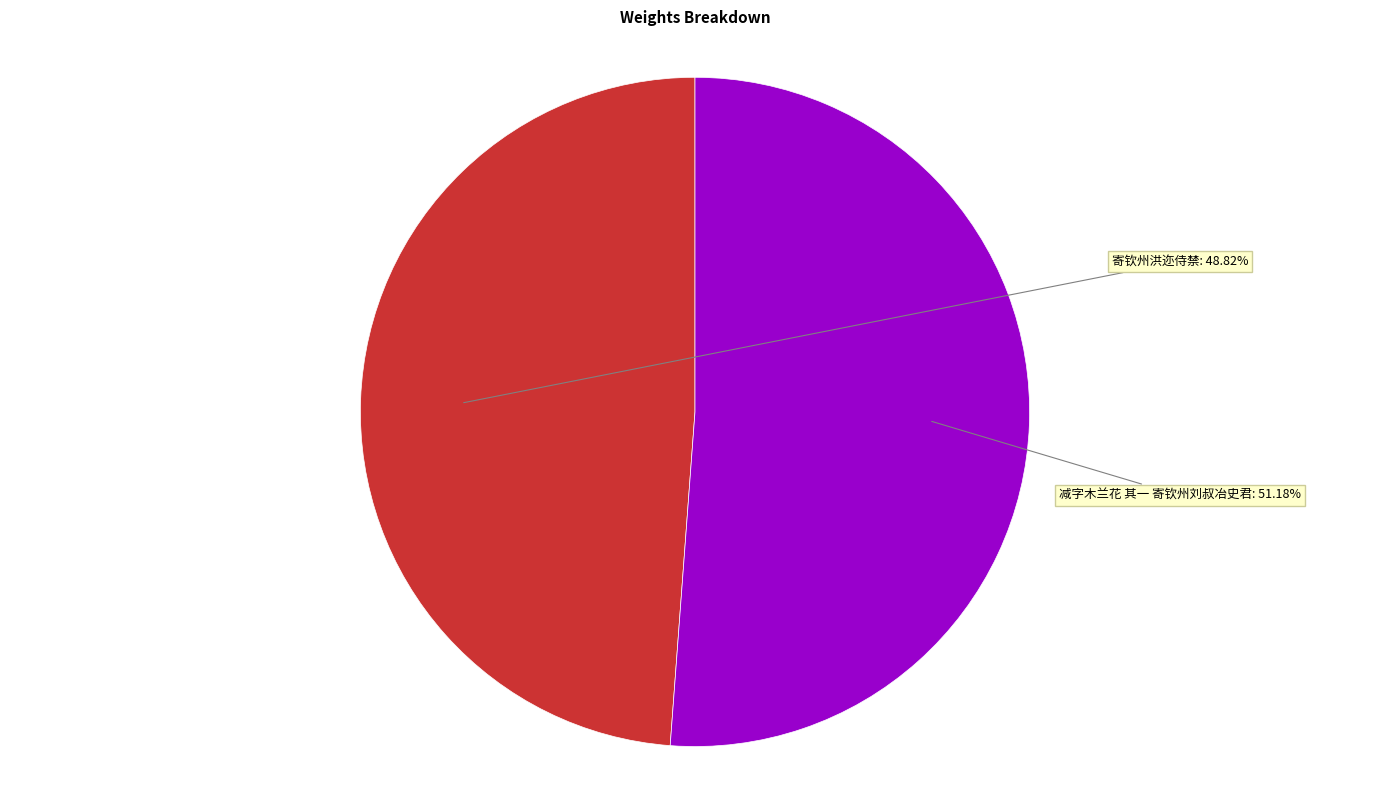

How many segments does this pie chart have?

2